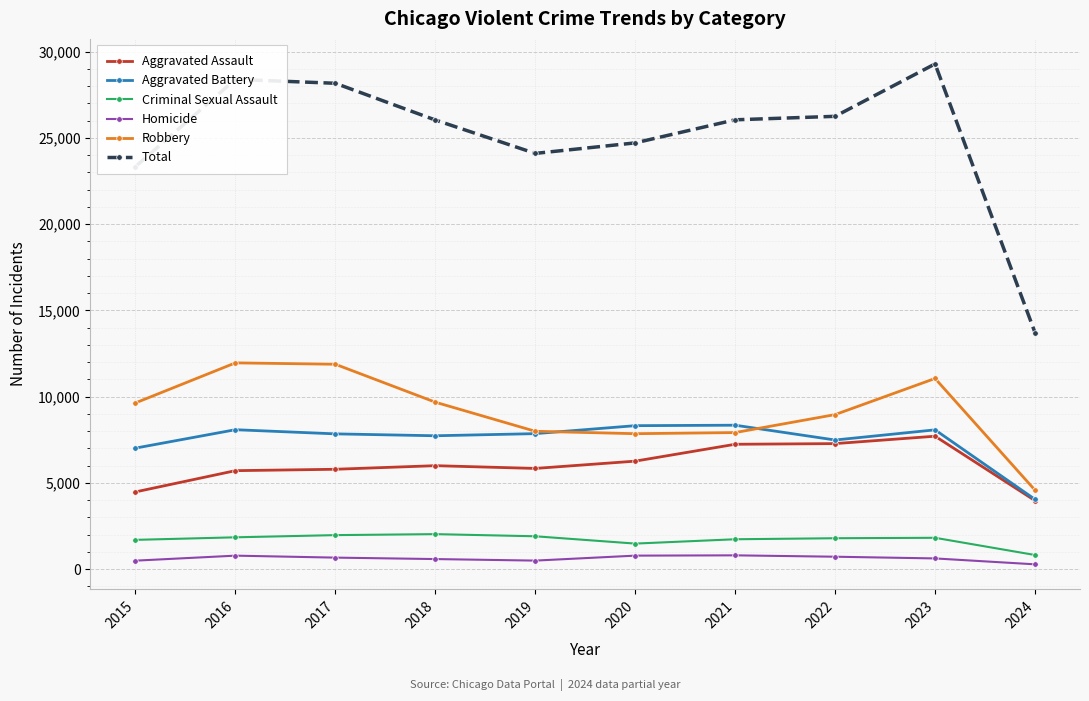

The value of Total at 2016 is 28393. True or false?

True